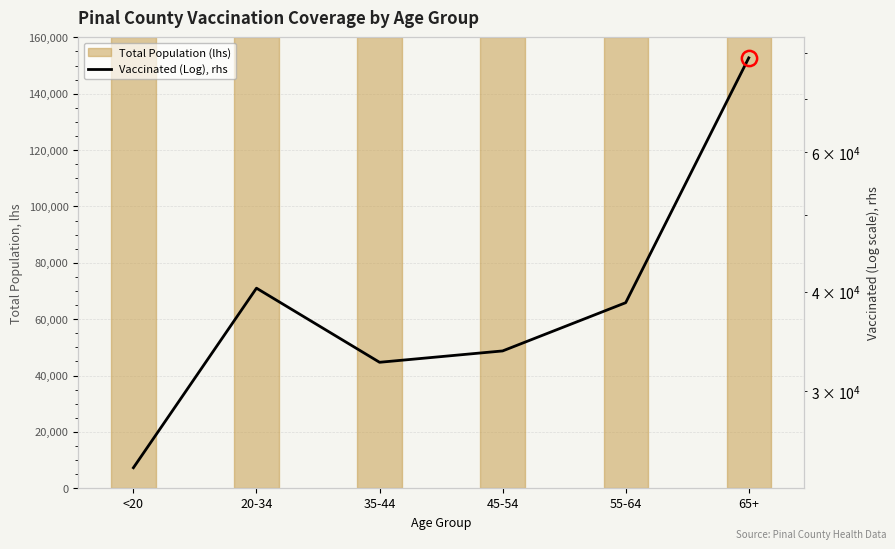

Read the value at 45-54.

33731